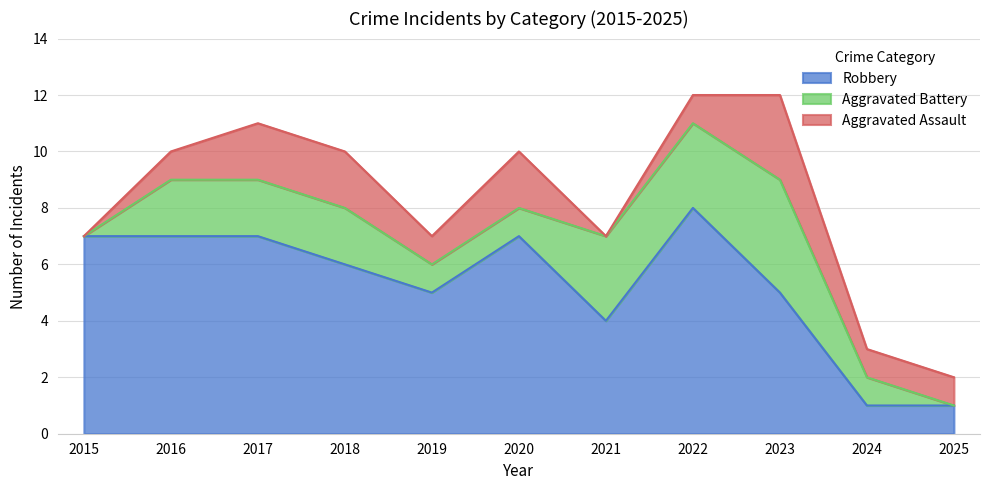

How many Aggravated Assault values are between 1 and 2?

8